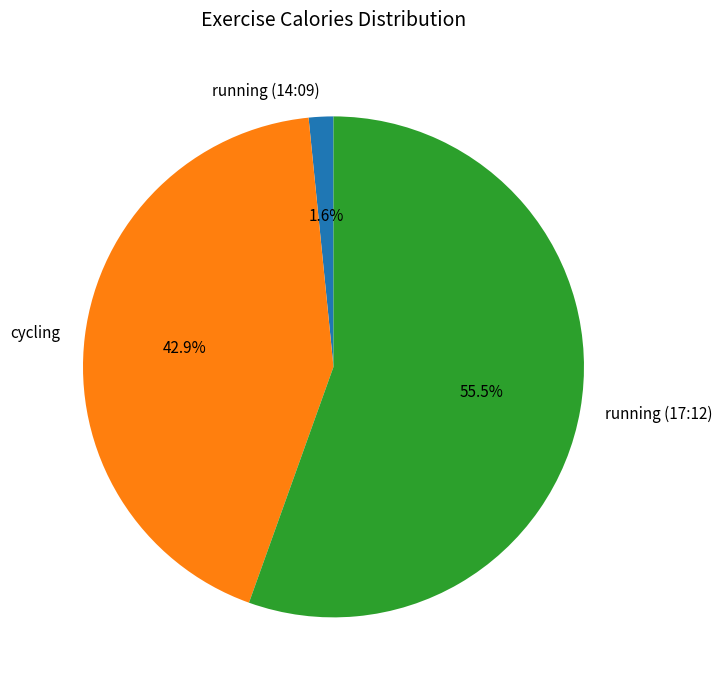

What percentage is the cycling slice, to the nearest percent?

43%